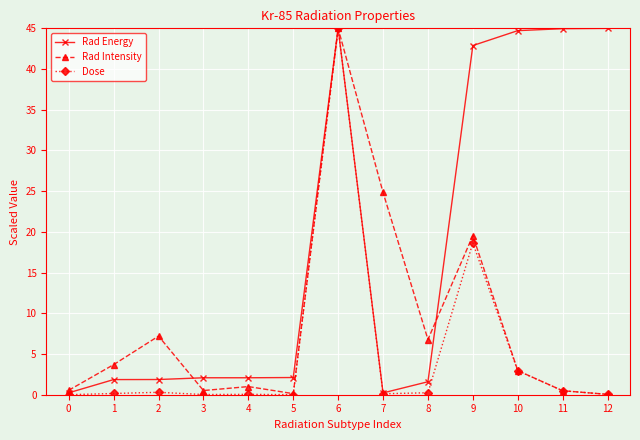

What is the value of the Dose point at the 11th from the left?

2.9